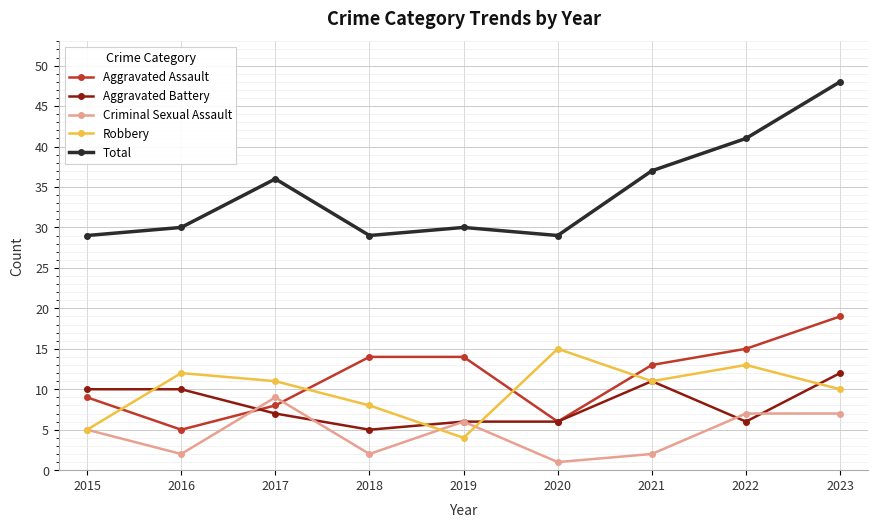

What is the minimum value for Aggravated Battery?

5